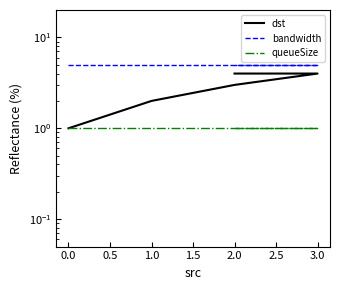

Does the chart display data point markers on the line(s)?

No